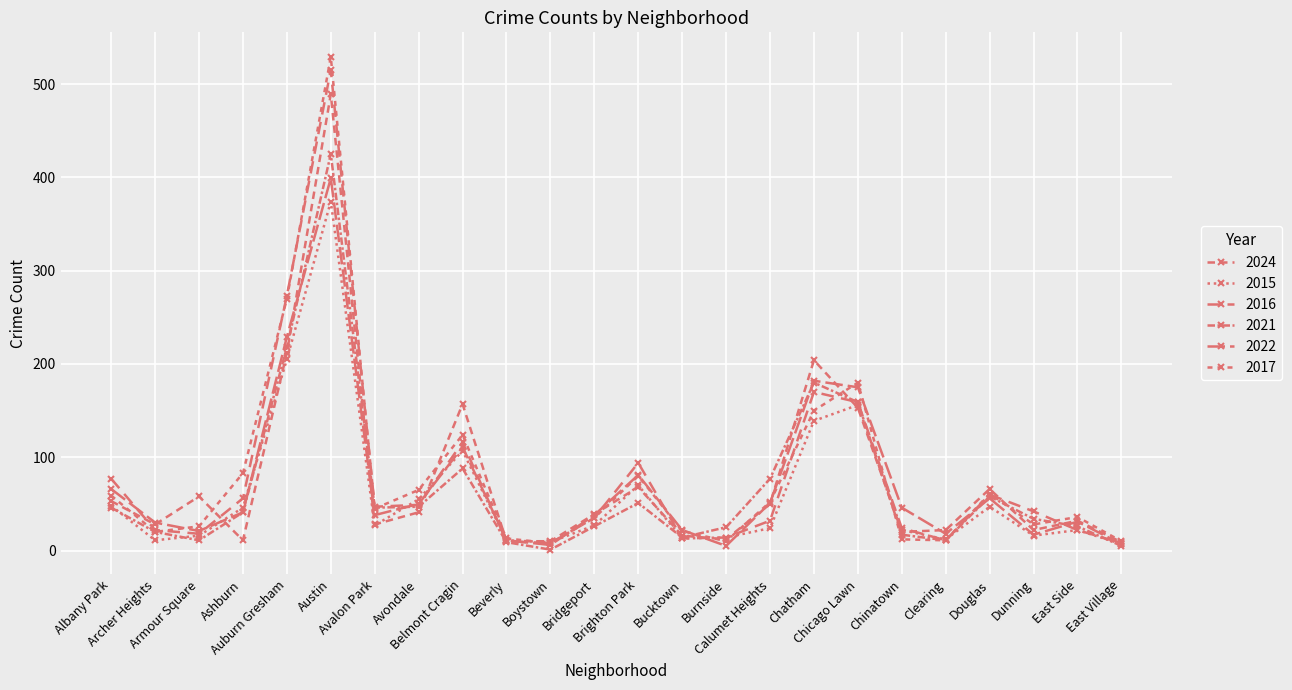

Reading left to right, list all the values displayed in this chart.

2024: Albany Park=53	Archer Heights=28	Armour Square=58	Ashburn=11	Auburn Gresham=212	Austin=489	Avalon Park=28	Avondale=41	Belmont Cragin=157	Beverly=10	Boystown=10	Bridgeport=39	Brighton Park=68	Bucktown=16	Burnside=12	Calumet Heights=50	Chatham=204	Chicago Lawn=153	Chinatown=20	Clearing=22	Douglas=66	Dunning=22	East Side=32	East Village=9
2015: Albany Park=48	Archer Heights=11	Armour Square=16	Ashburn=46	Auburn Gresham=205	Austin=374	Avalon Park=27	Avondale=55	Belmont Cragin=107	Beverly=11	Boystown=9	Bridgeport=27	Brighton Park=70	Bucktown=13	Burnside=14	Calumet Heights=24	Chatham=139	Chicago Lawn=156	Chinatown=22	Clearing=12	Douglas=47	Dunning=16	East Side=22	East Village=7
2016: Albany Park=77	Archer Heights=22	Armour Square=18	Ashburn=56	Auburn Gresham=273	Austin=515	Avalon Park=47	Avondale=49	Belmont Cragin=116	Beverly=10	Boystown=8	Bridgeport=35	Brighton Park=94	Bucktown=13	Burnside=14	Calumet Heights=32	Chatham=170	Chicago Lawn=159	Chinatown=24	Clearing=11	Douglas=60	Dunning=42	East Side=22	East Village=8
2021: Albany Park=46	Archer Heights=20	Armour Square=11	Ashburn=41	Auburn Gresham=218	Austin=425	Avalon Park=46	Avondale=47	Belmont Cragin=88	Beverly=9	Boystown=1	Bridgeport=26	Brighton Park=51	Bucktown=14	Burnside=25	Calumet Heights=77	Chatham=180	Chicago Lawn=159	Chinatown=17	Clearing=11	Douglas=58	Dunning=34	East Side=26	East Village=5
2022: Albany Park=66	Archer Heights=30	Armour Square=21	Ashburn=41	Auburn Gresham=229	Austin=399	Avalon Park=38	Avondale=50	Belmont Cragin=111	Beverly=11	Boystown=6	Bridgeport=38	Brighton Park=81	Bucktown=22	Burnside=5	Calumet Heights=51	Chatham=182	Chicago Lawn=175	Chinatown=46	Clearing=18	Douglas=56	Dunning=17	East Side=31	East Village=7
2017: Albany Park=59	Archer Heights=20	Armour Square=26	Ashburn=83	Auburn Gresham=270	Austin=529	Avalon Park=45	Avondale=65	Belmont Cragin=124	Beverly=13	Boystown=8	Bridgeport=35	Brighton Park=80	Bucktown=21	Burnside=10	Calumet Heights=52	Chatham=150	Chicago Lawn=180	Chinatown=12	Clearing=11	Douglas=61	Dunning=28	East Side=36	East Village=10